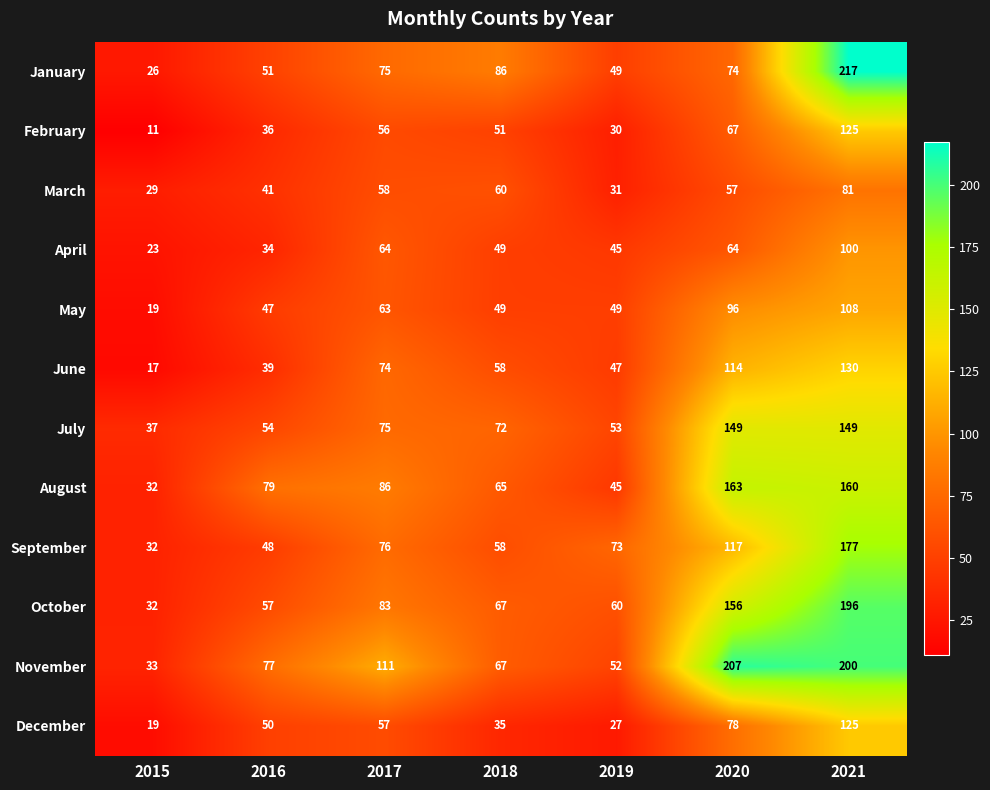

Rank the series at 2016 from lowest to highest value.

April, February, June, March, May, September, December, January, July, October, November, August